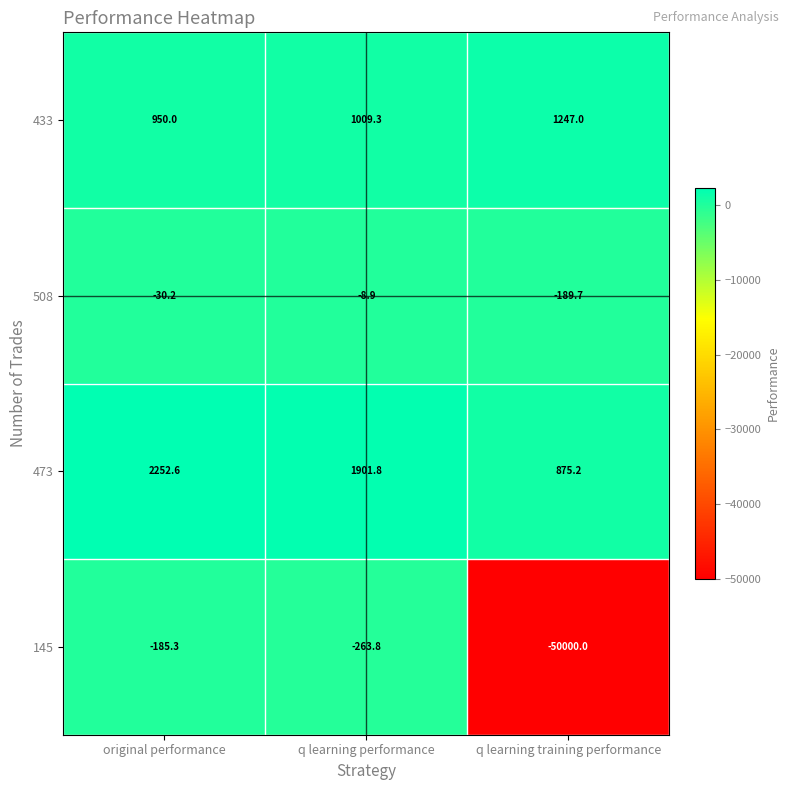

At which label does 473 first exceed 1901?

original performance